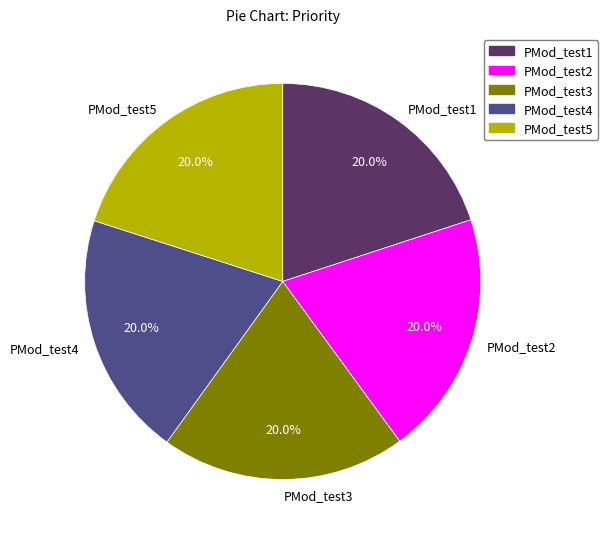

How many segments does this pie chart have?

5